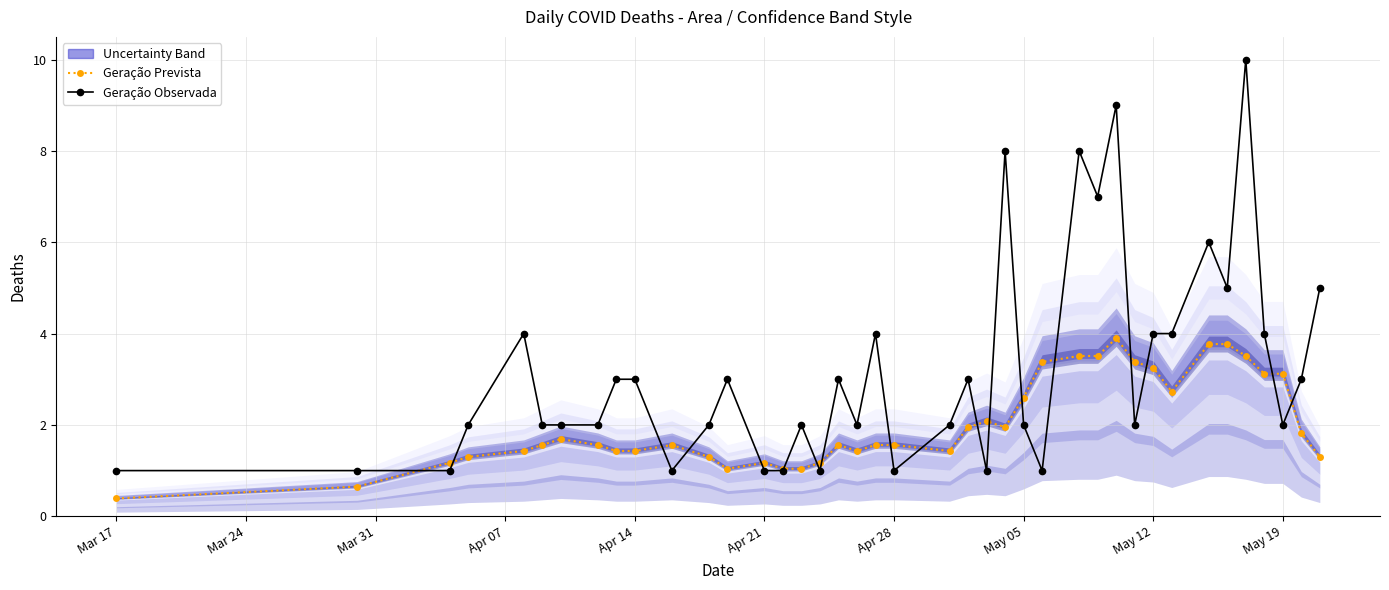

What is the maximum value shown in the chart?

10.0